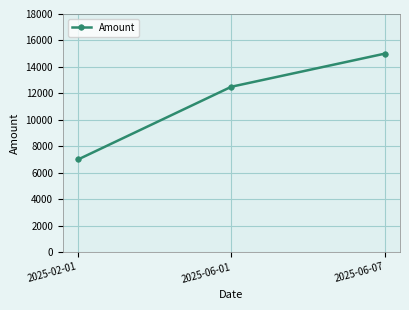

True or false: the data shows 12500 at 2025-06-01.

True